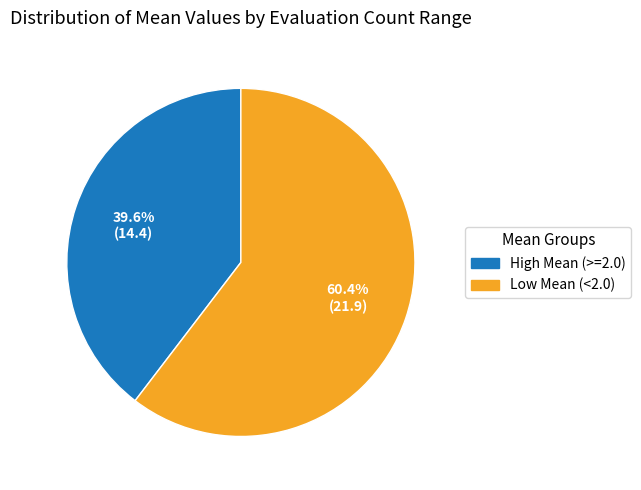

Does any single category account for the majority?

Yes